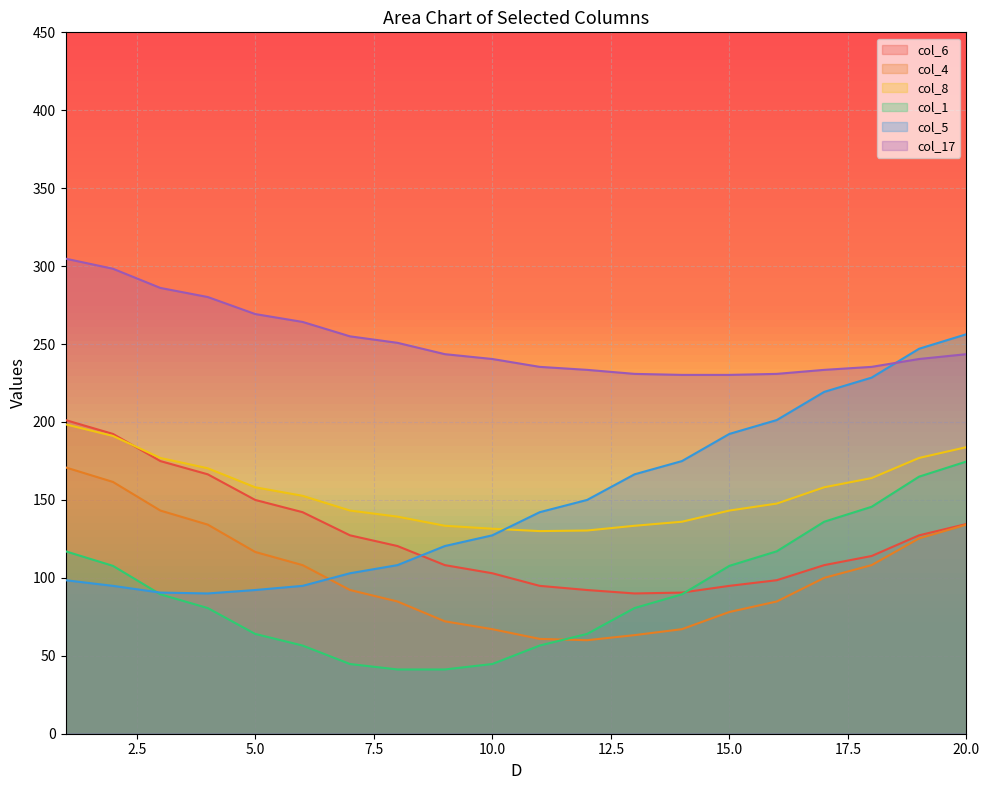

Which series has the largest range (max minus min)?

col_5